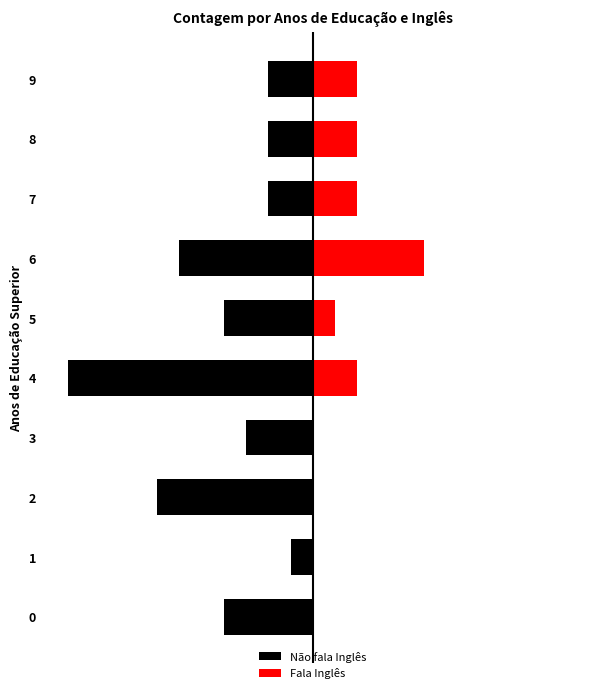

Which series has the largest total across all categories?

Fala Inglês